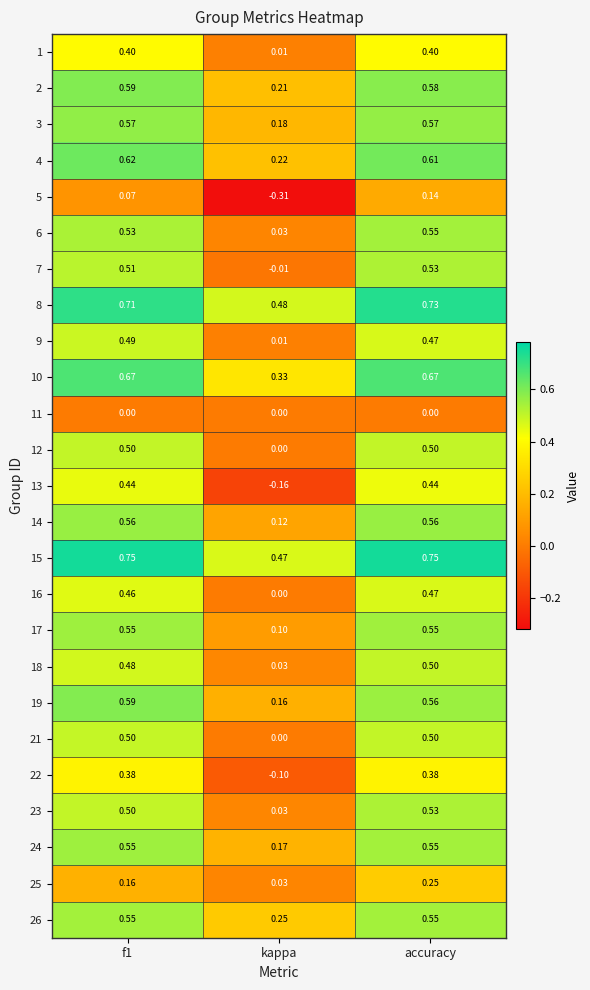

At which label is 15 closest to 0?

kappa